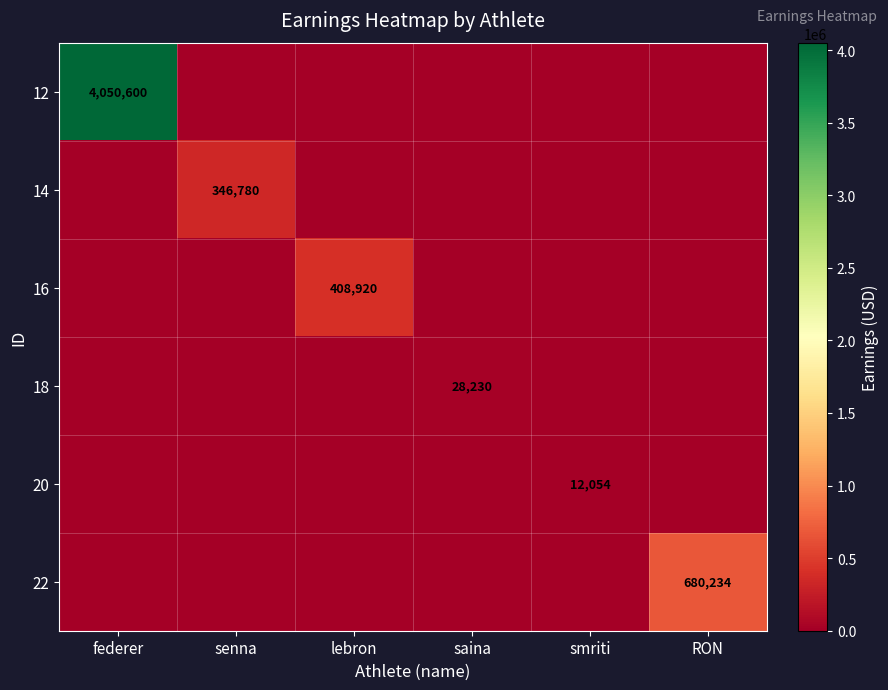

What is the greatest value displayed?

4050600